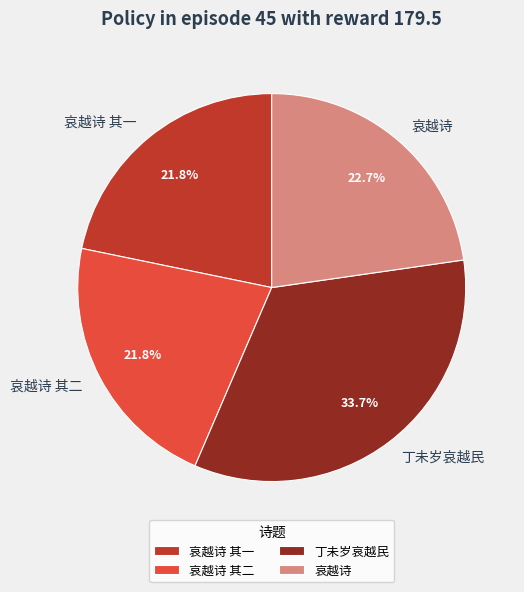

What is the total percentage of 丁未岁哀越民 and 哀越诗 其一?

55.5%